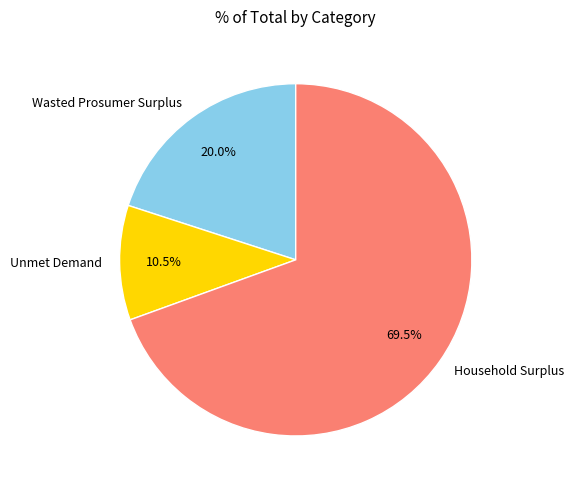

True or false: Household Surplus accounts for 78% of the total.

False